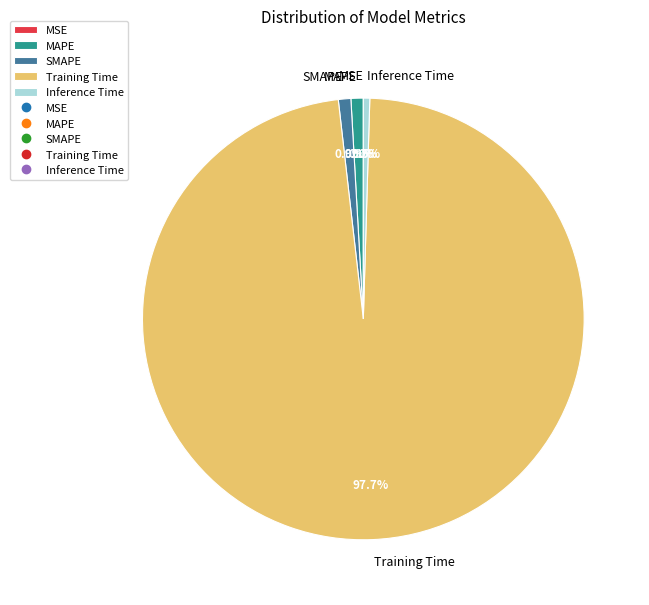

Which has a higher value, Inference Time or Training Time?

Training Time